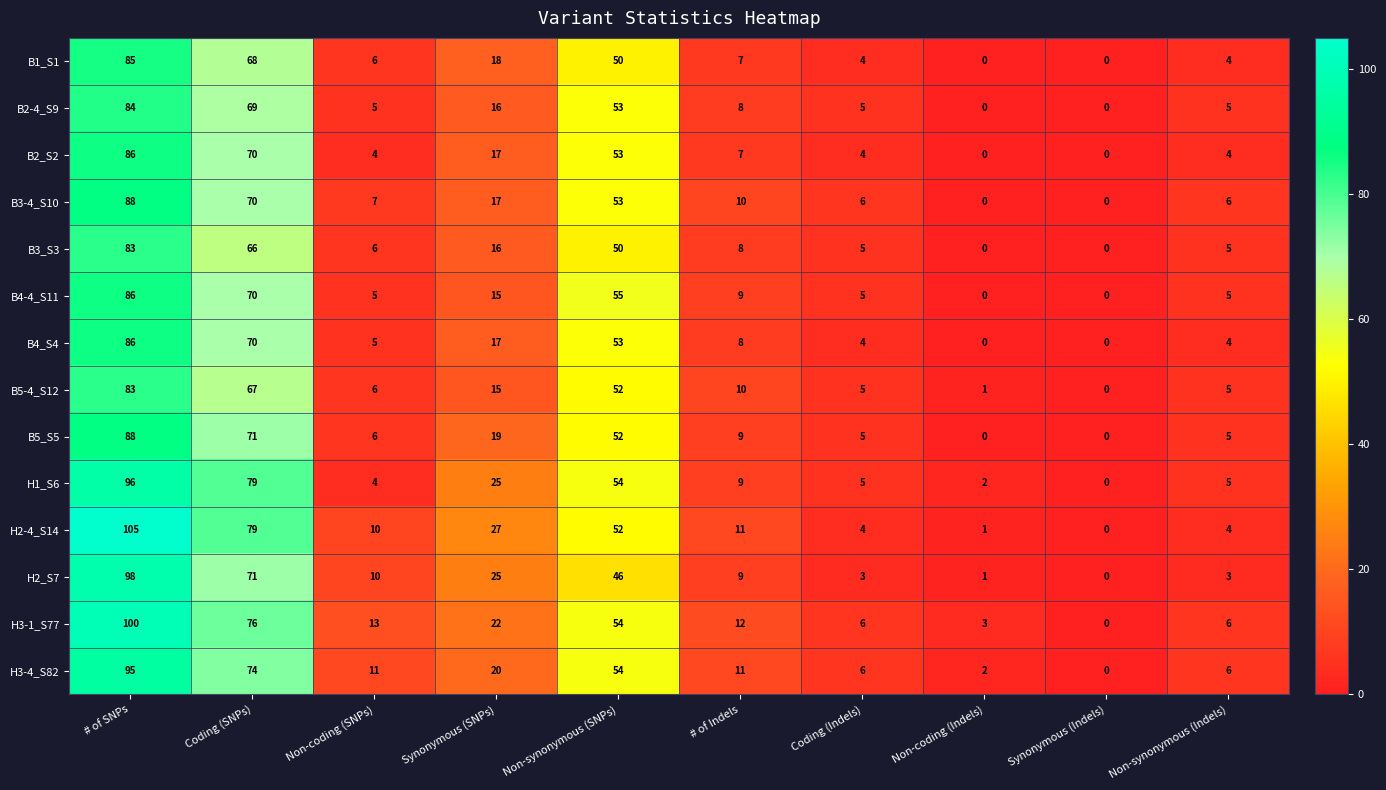

Where does the H2-4_S14 series first go above 11?

# of SNPs